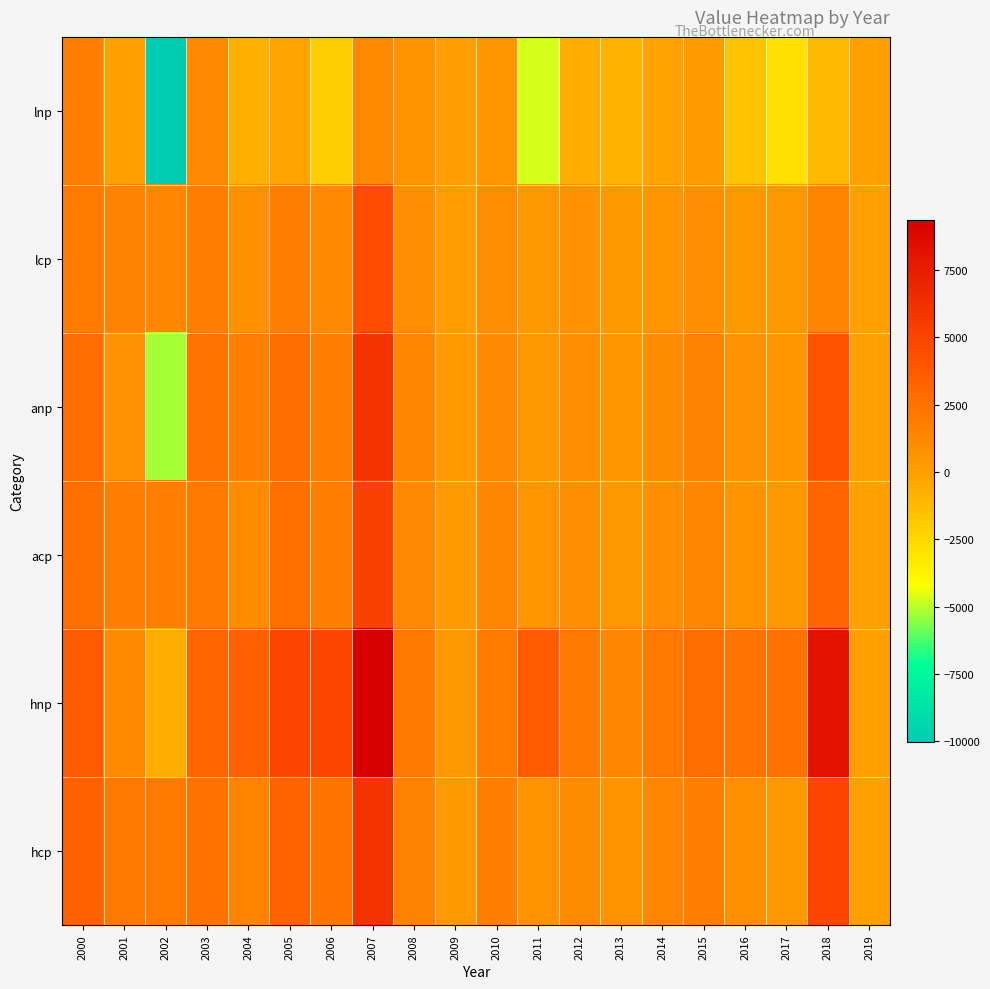

Which series has the largest total across all categories?

hnp